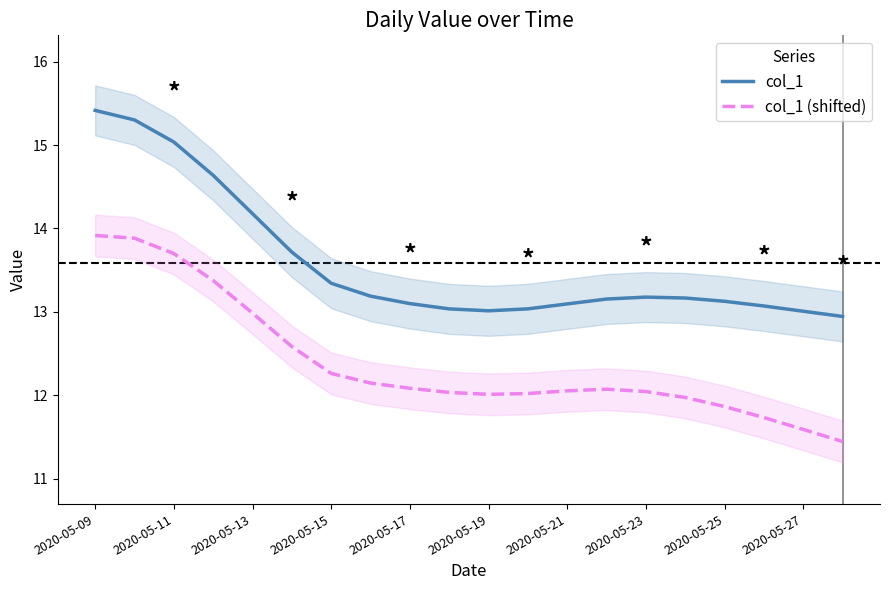

How many interior local valleys does the col_1 series have?

1